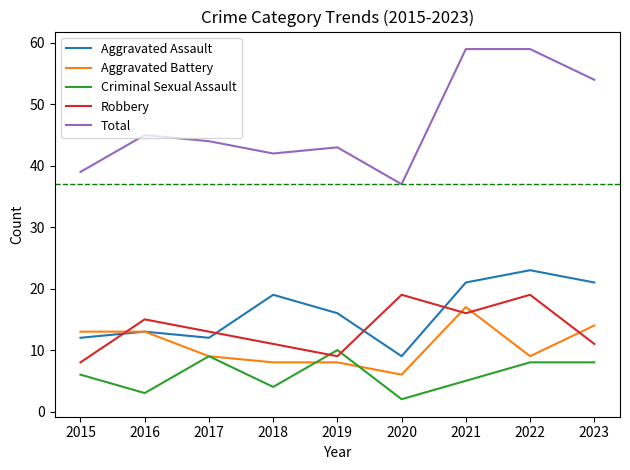

At how many categories does at least one series exceed 30?

9